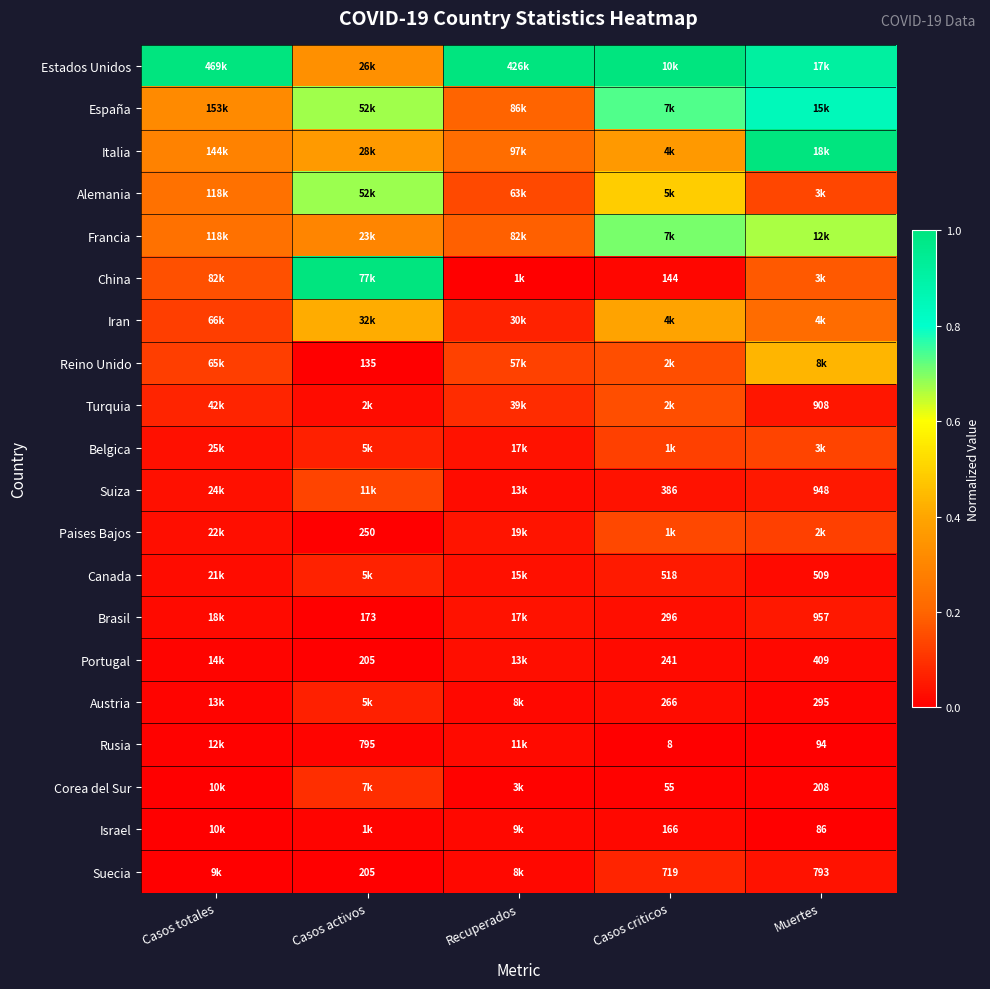

The Suecia series shows 0.0 at Casos activos. True or false?

True